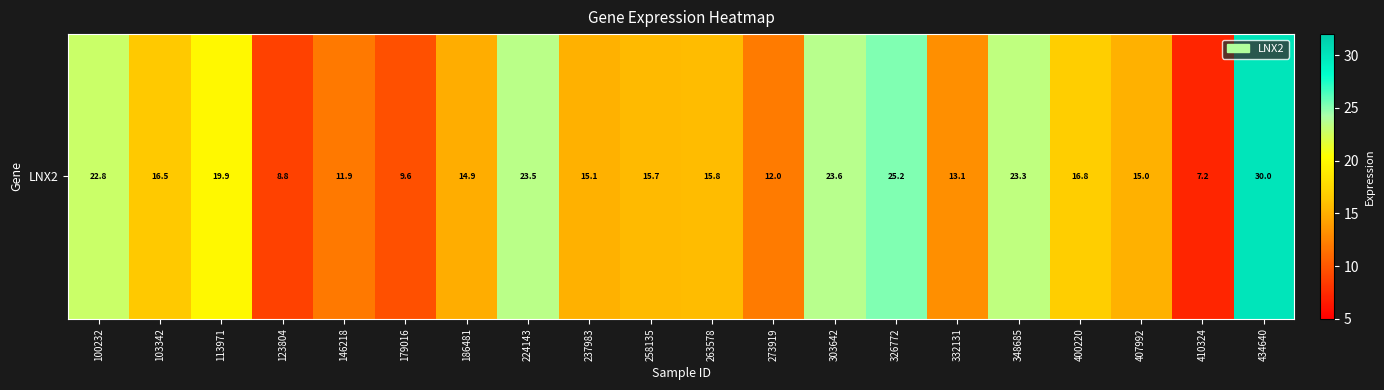

What is the approximate value at 410324?

7.2